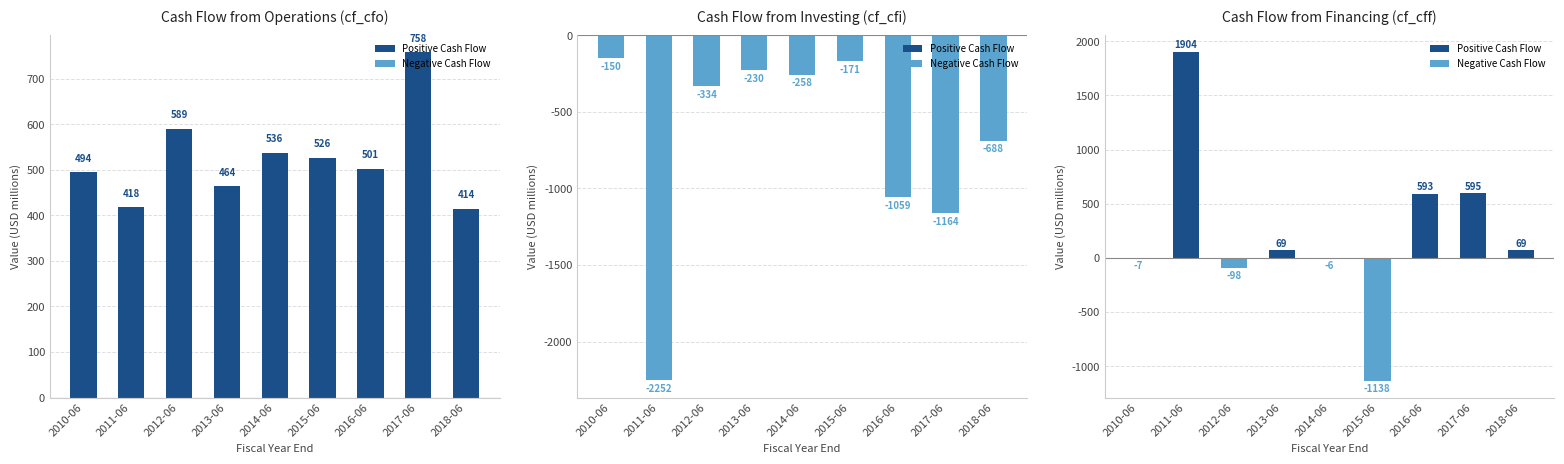

Between 2012-06 and 2015-06, which series saw the biggest shift?

Negative Cash Flow